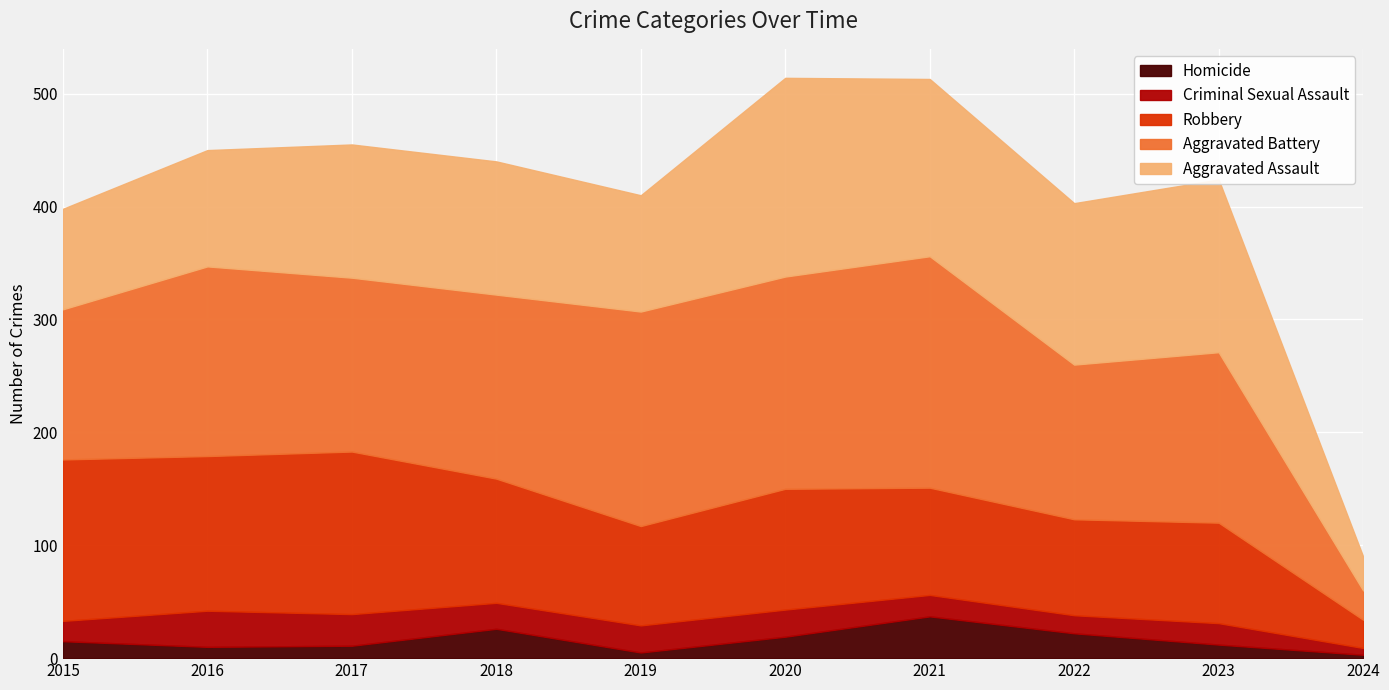

At which label is Aggravated Assault closest to 103?

2016